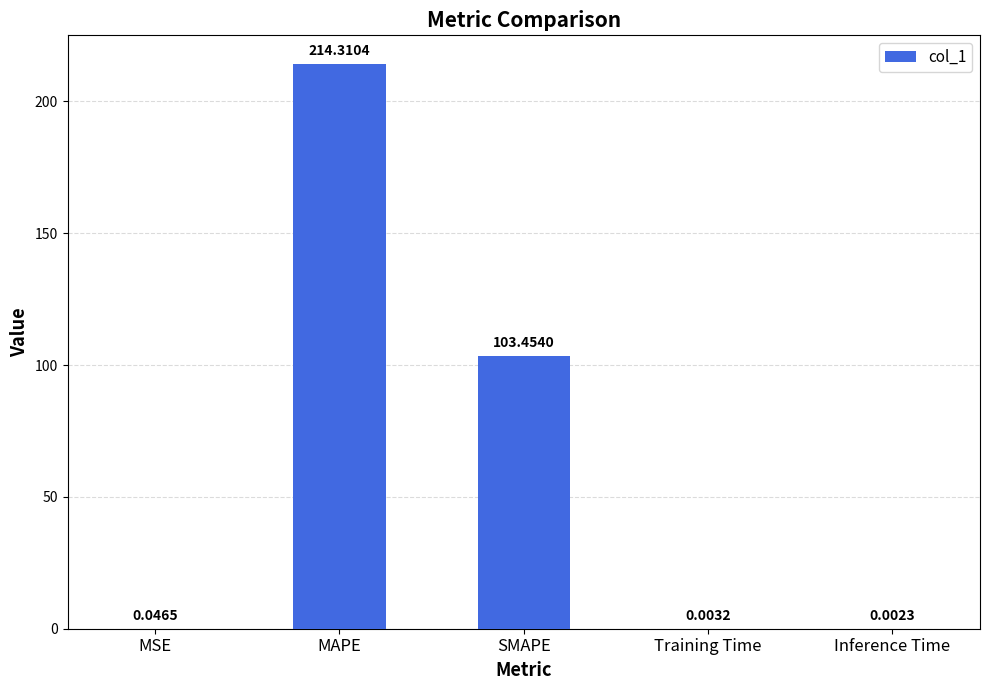

Where is the data nearest to the value 107?

SMAPE